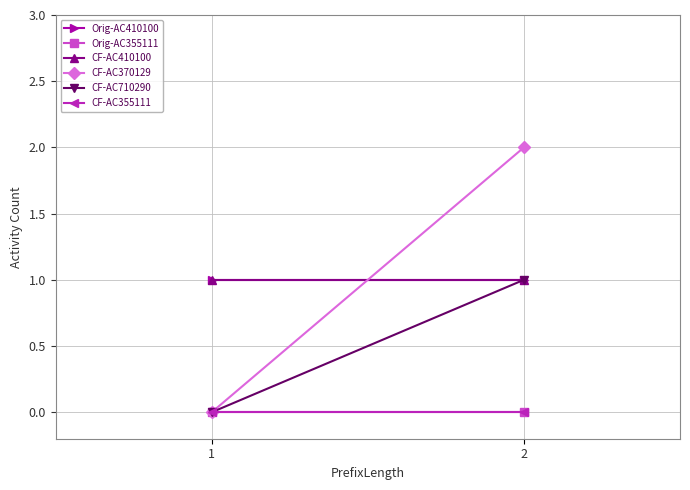

Which series has the largest range (max minus min)?

CF-AC370129